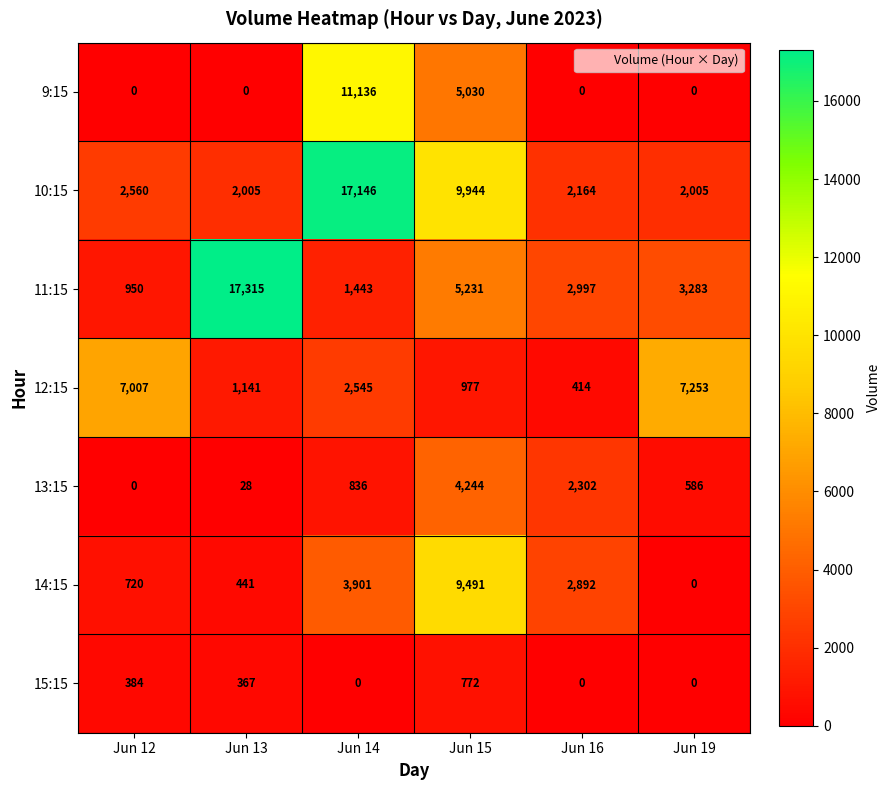

Rank the series by their maximum value, from highest to lowest.

11:15, 10:15, 9:15, 14:15, 12:15, 13:15, 15:15